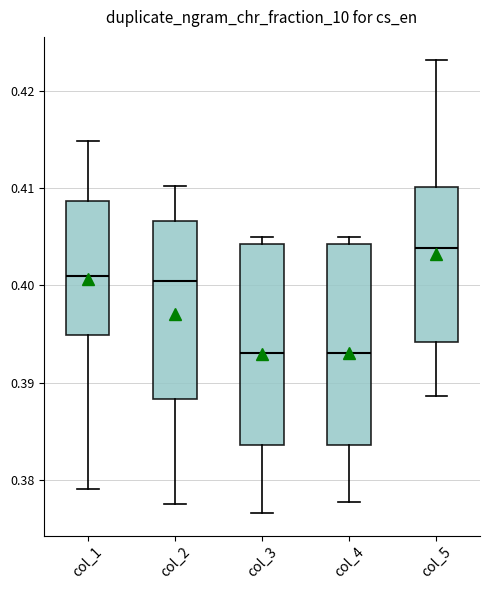

Which box's median line is the highest?

col_5